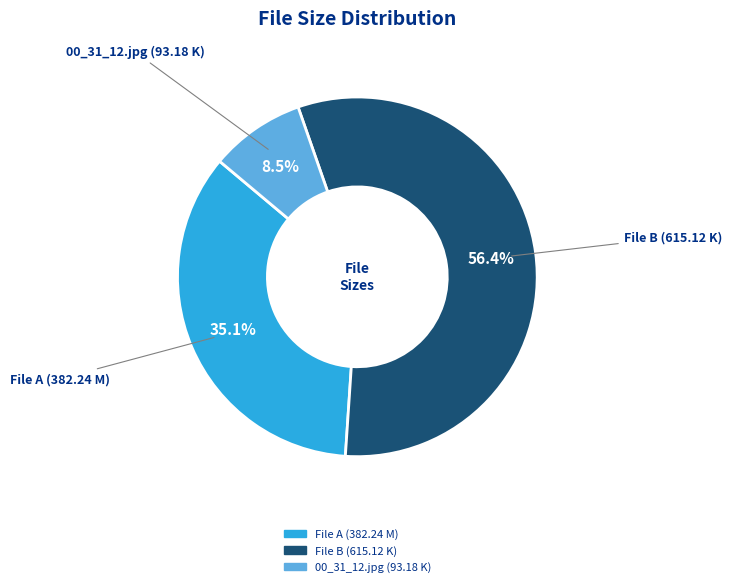

Does any single category account for the majority?

Yes